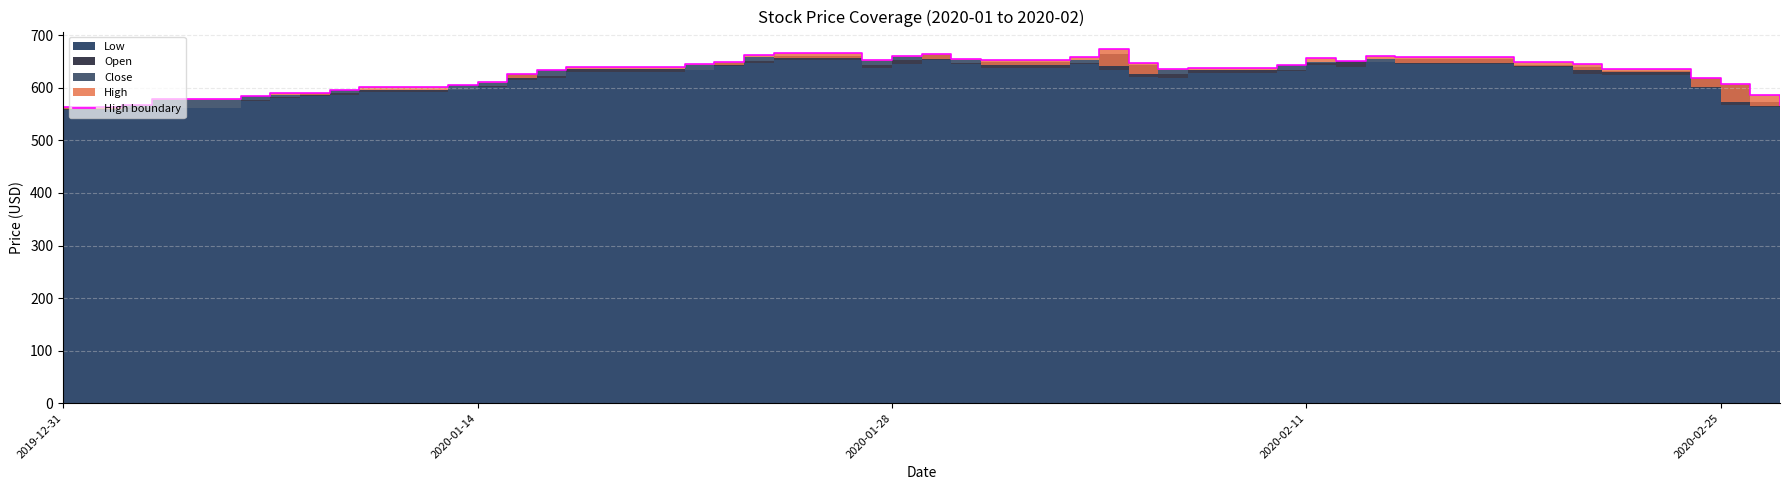

How many interior local peaks (higher than both neighbors) does the data have?

6